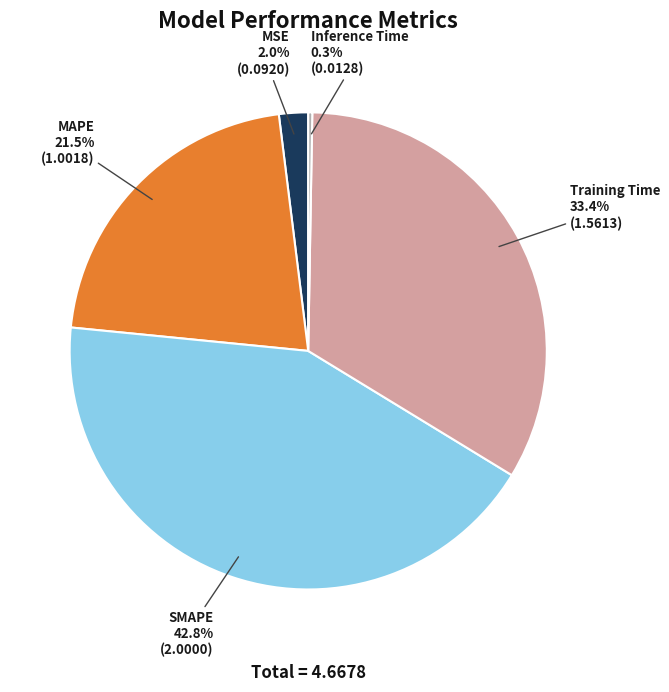

Which slice is the largest?

SMAPE